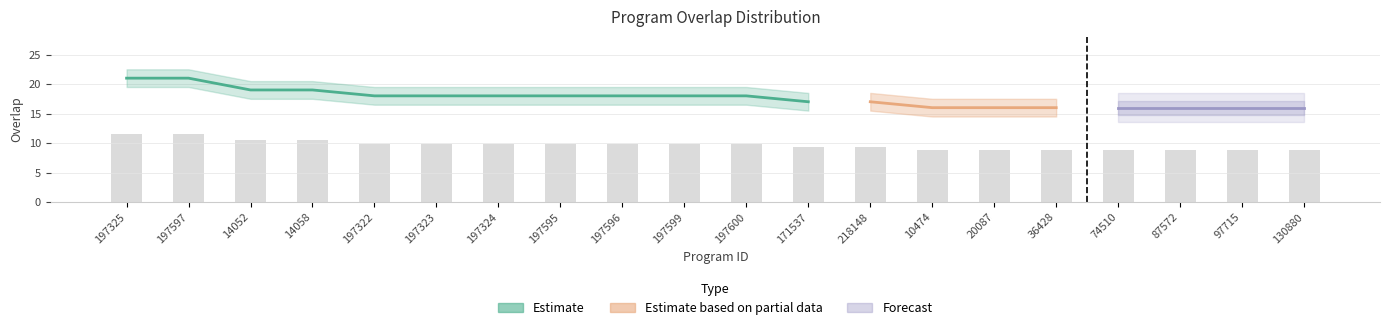

What position from the right is 197599?

11